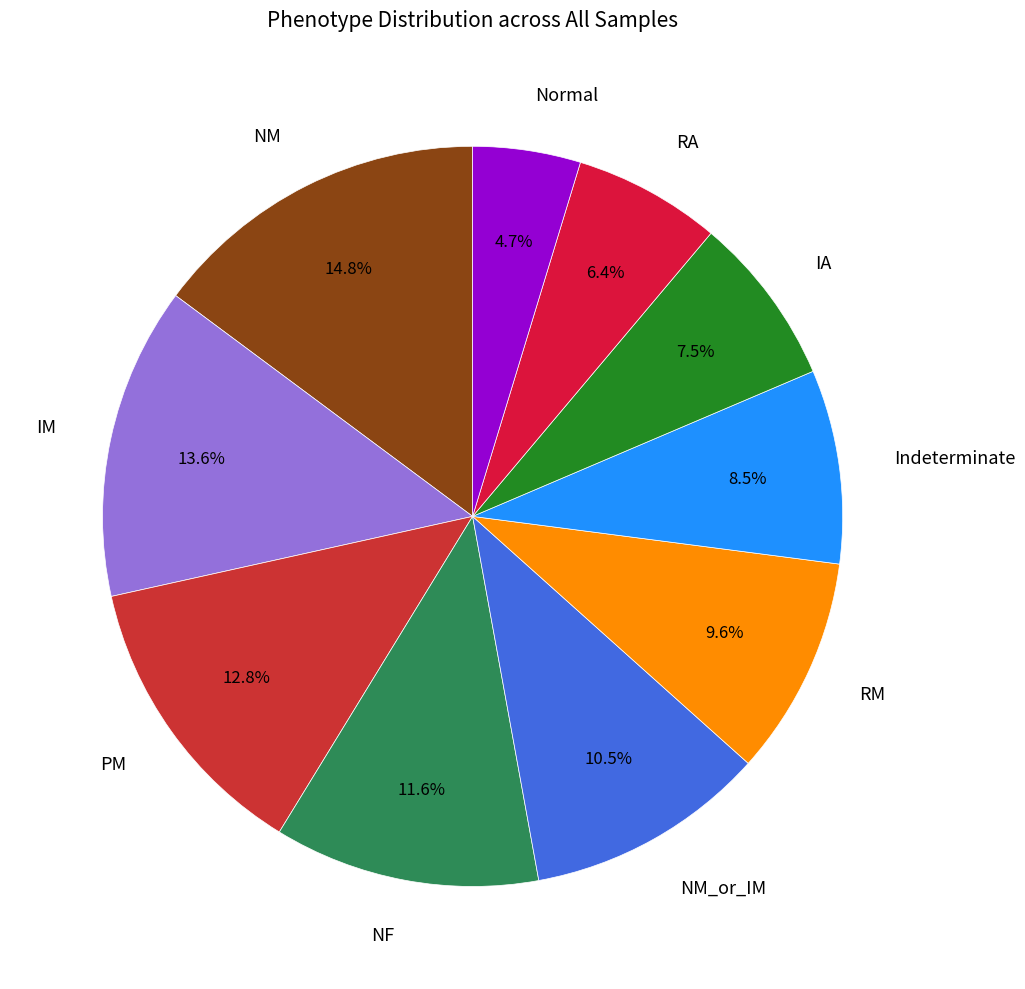

Does any single category account for the majority?

No